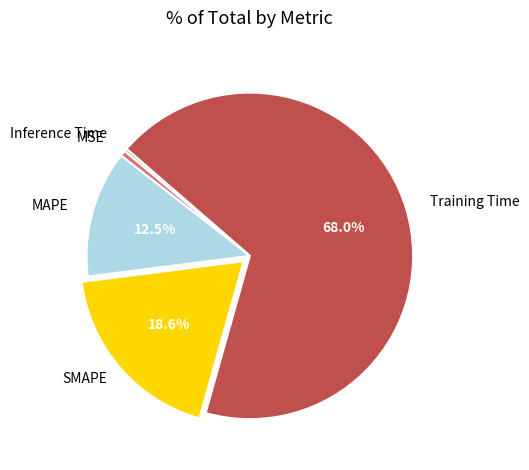

Which has a higher value, MAPE or MSE?

MAPE